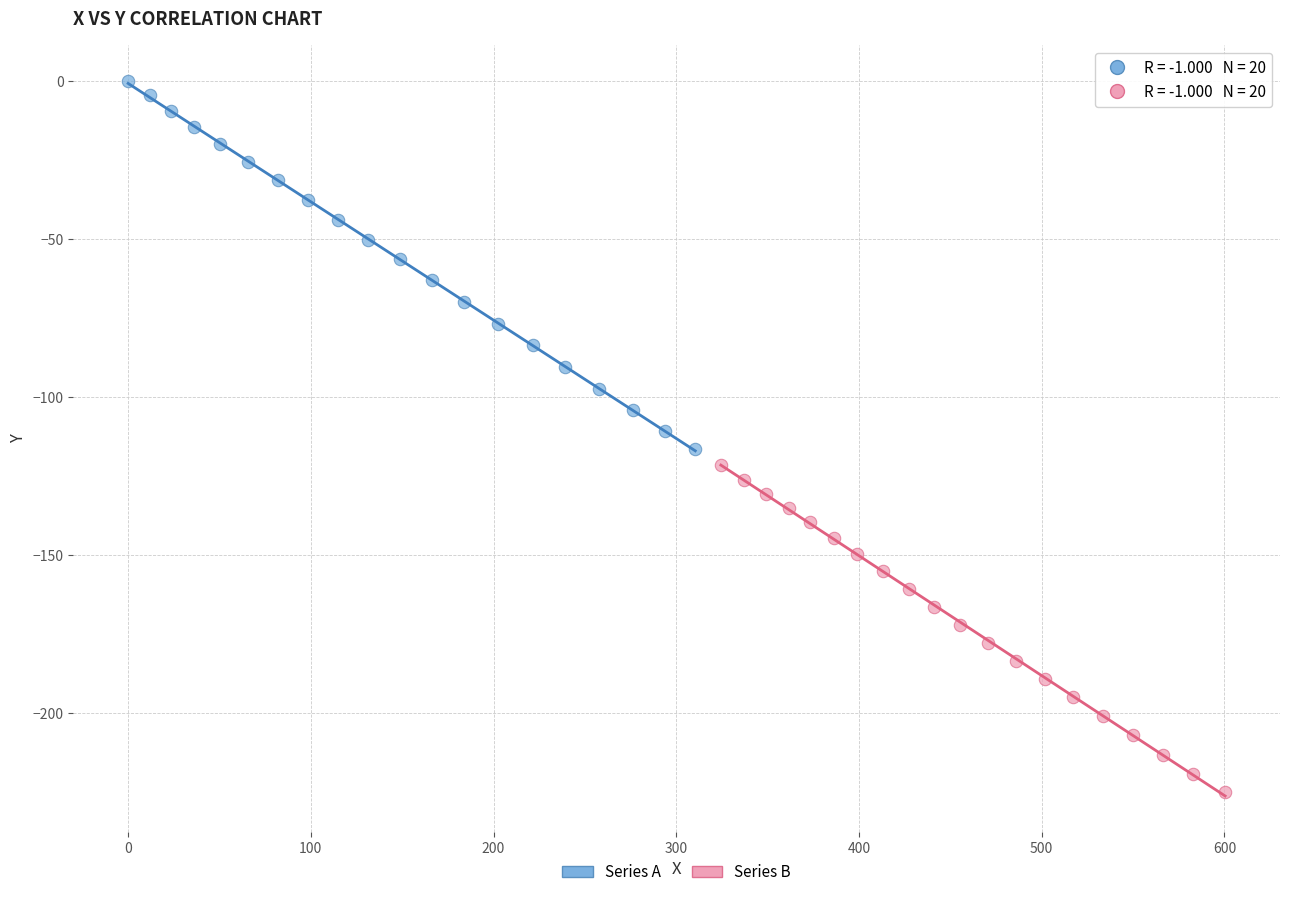

Which series has the widest spread of Y values?

Series A